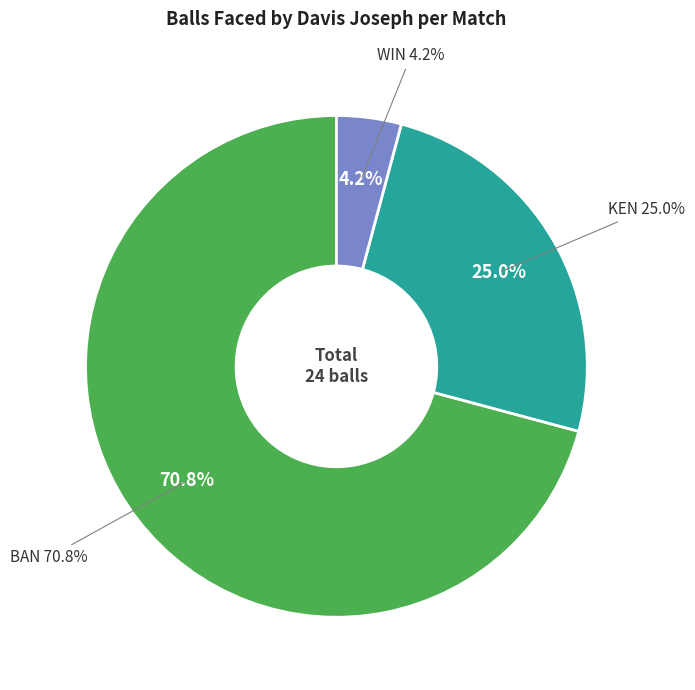

Approximately how many times larger is the value at BAN compared to KEN?

2.8